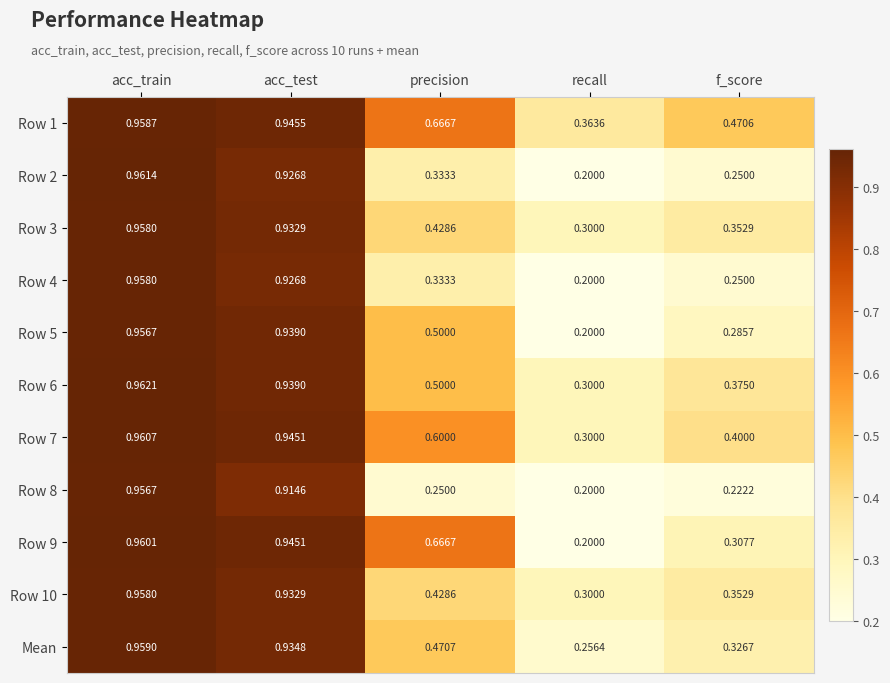

List the labels in order of Row 5 value, smallest first.

recall, f_score, precision, acc_test, acc_train